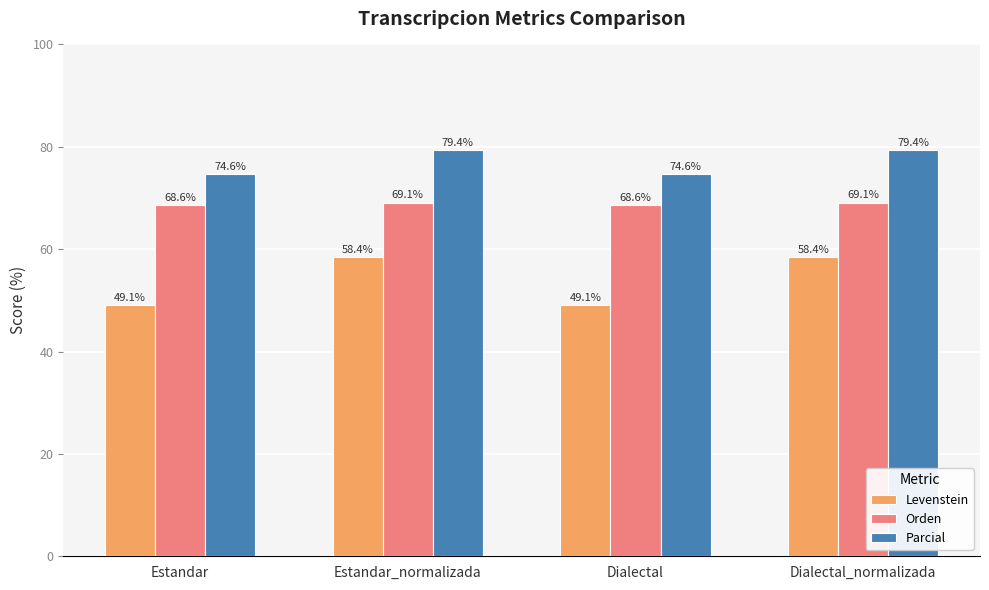

What is the difference between the maximum and minimum values in the Levenstein series?

9.4